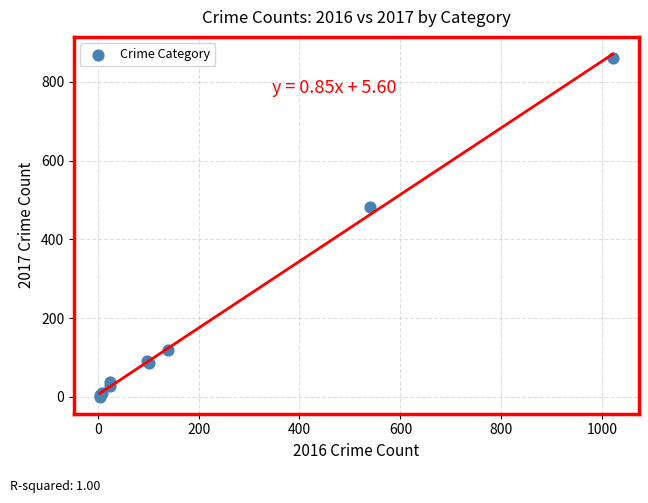

What Y value in the scatter plot is closest to 431?

482